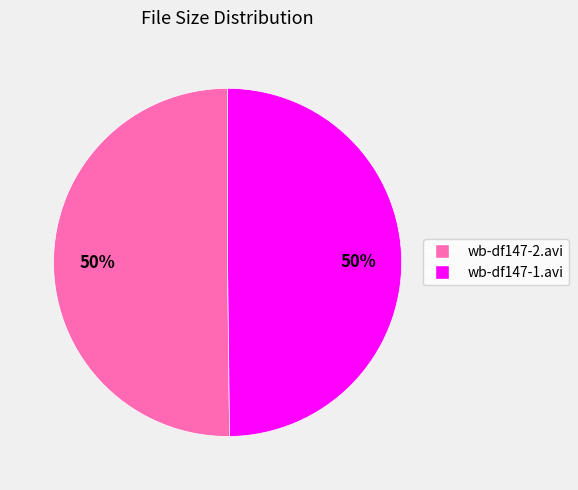

What is the ratio of the value at wb-df147-1.avi to the value at wb-df147-2.avi?

1.0